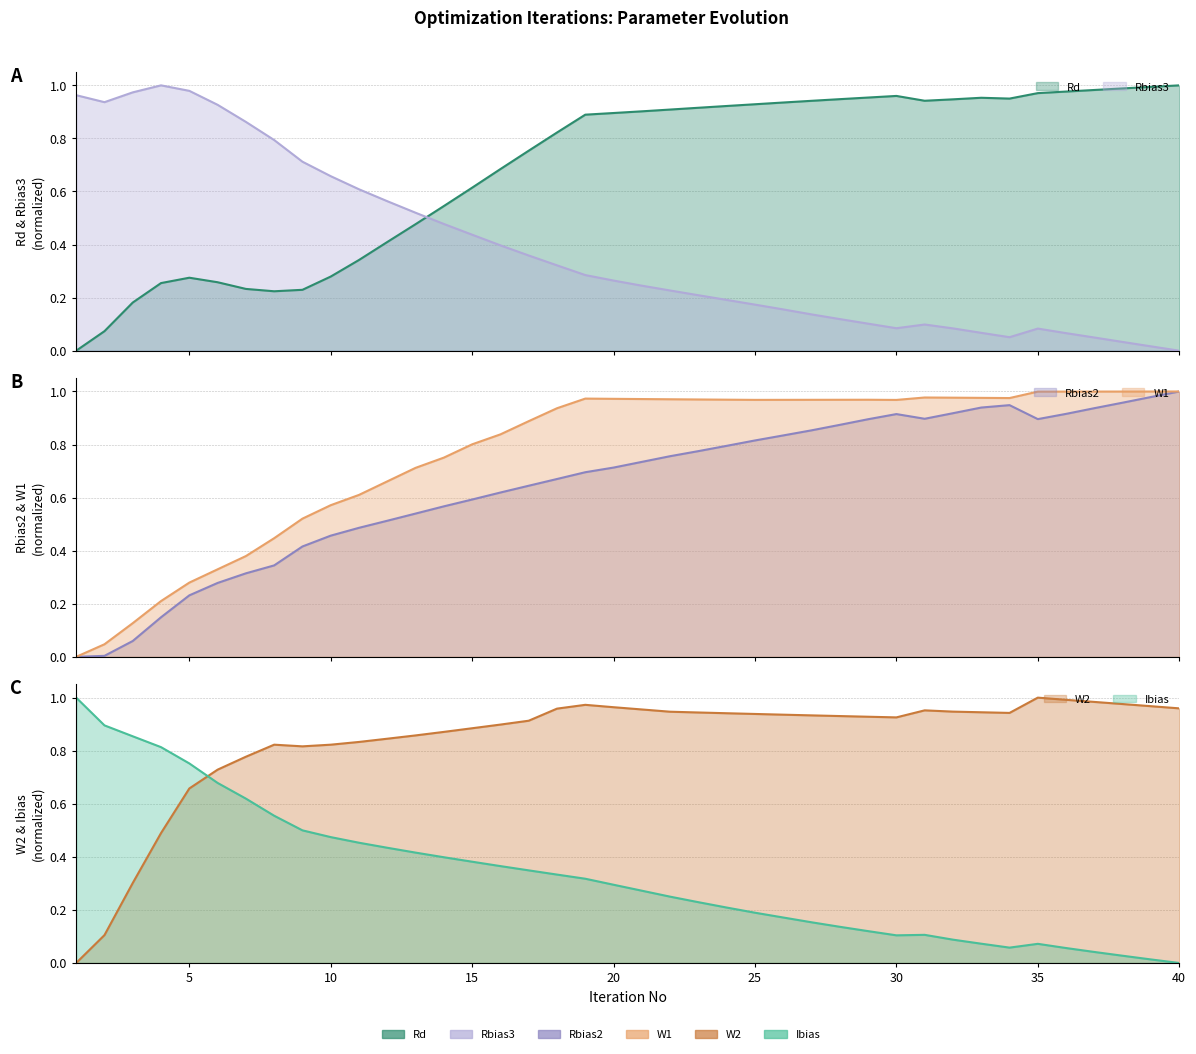

At which category does the chart reach its minimum across all series?

1